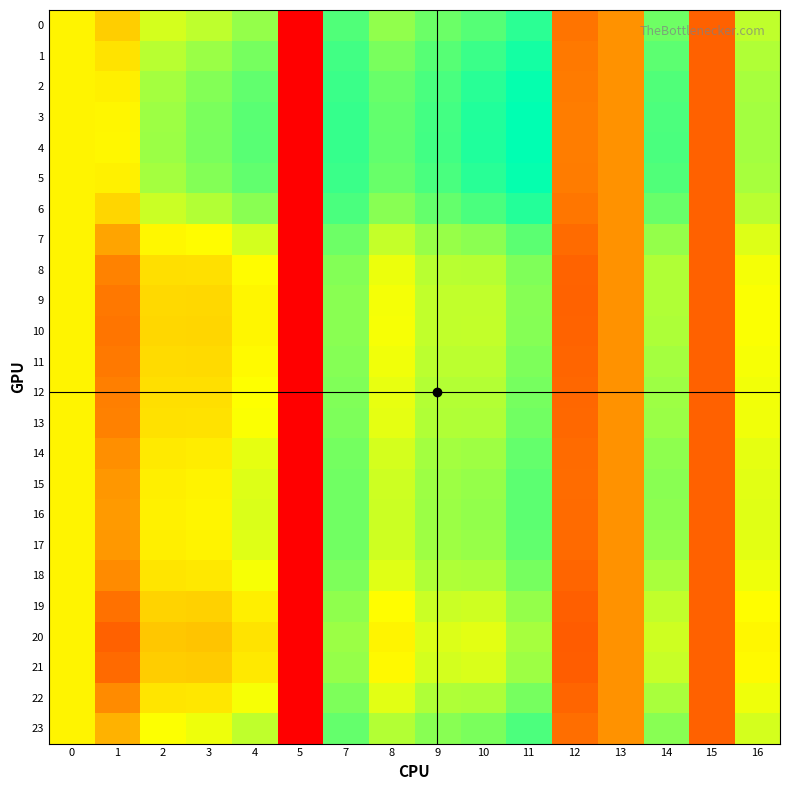

How many categories are shown in the chart?

16